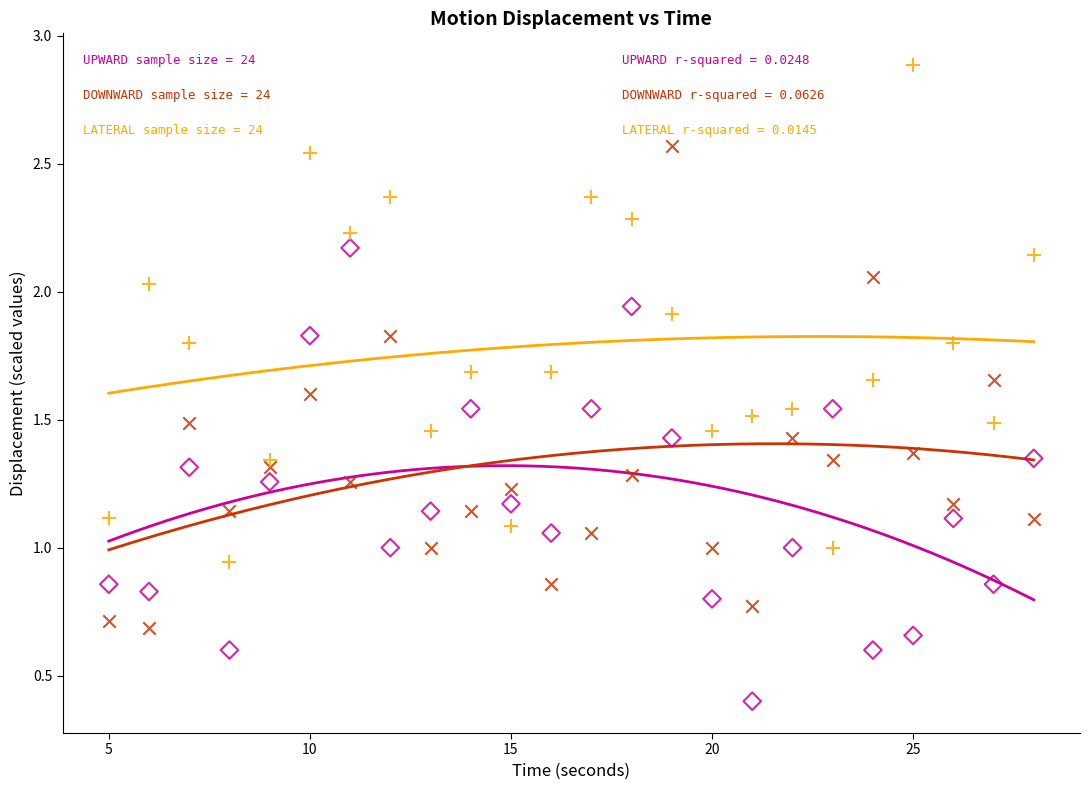

Across all data points, what is the range of X values (max minus min)?

23.0